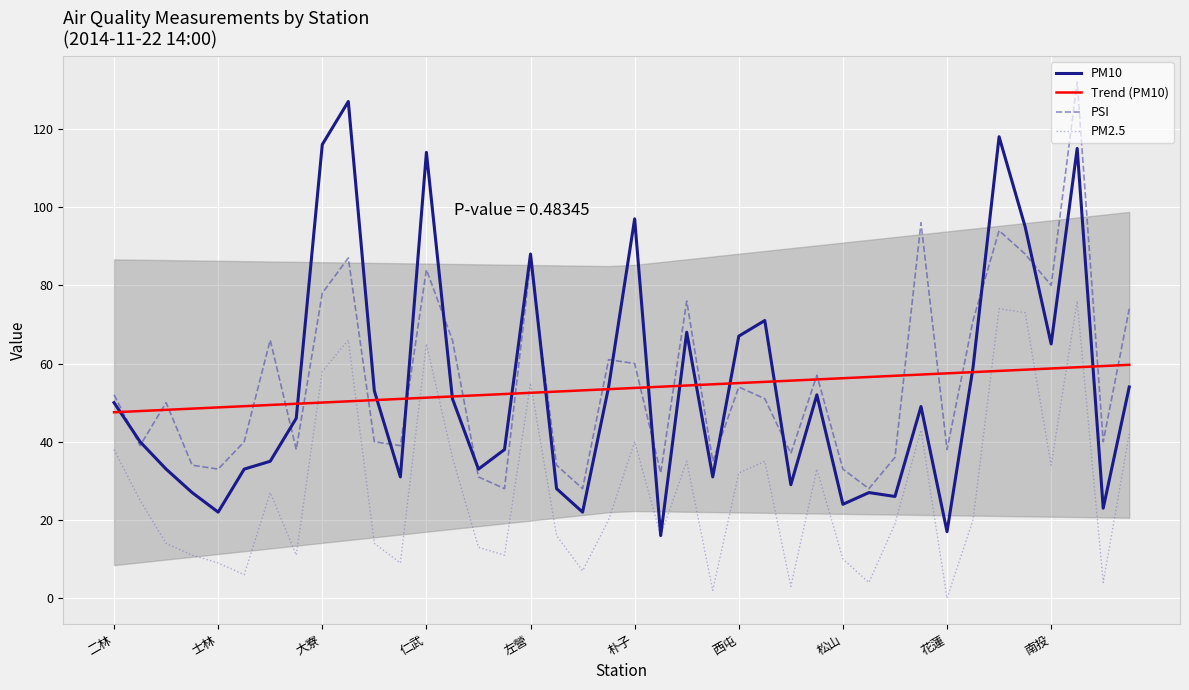

True or false: PM2.5 and PSI intersect in this chart.

False